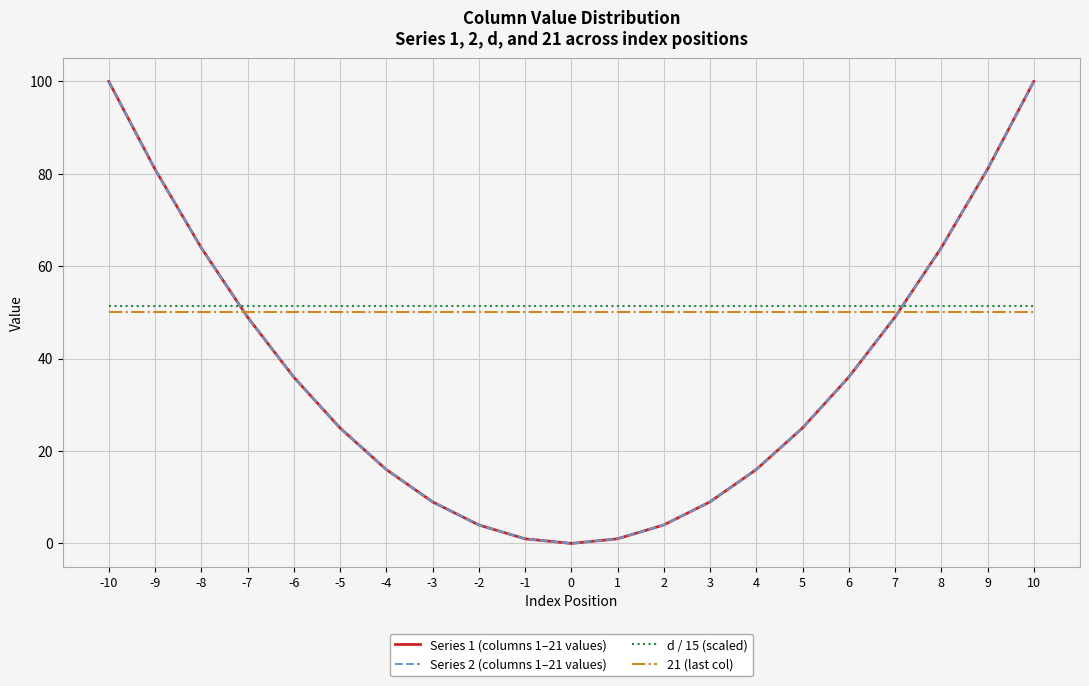

Between 4 and 5, which series saw the biggest shift?

Series 1 (columns 1–21 values)